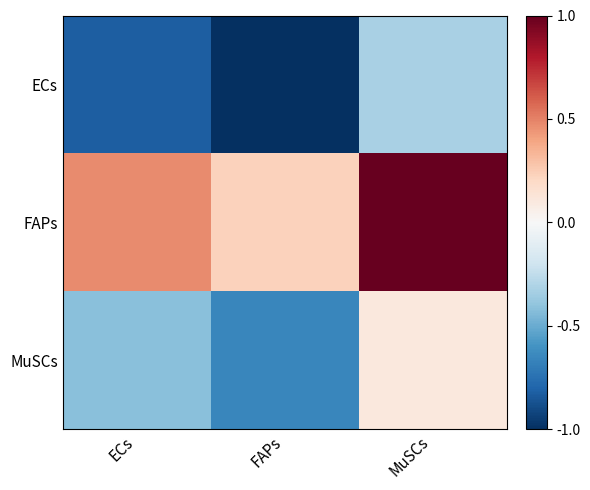

Which series has the widest spread of values?

FAPs